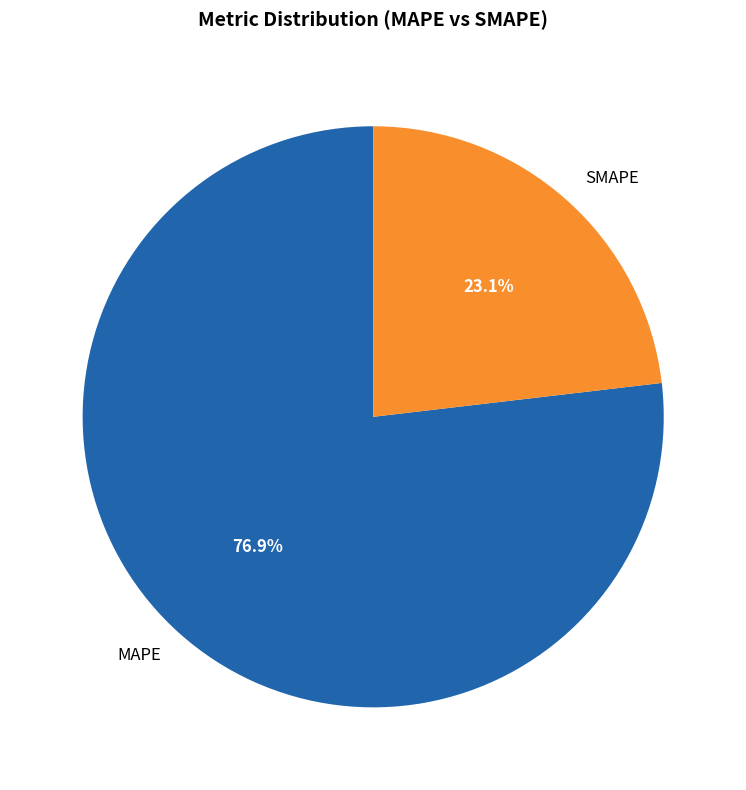

What is the ratio of the value at MAPE to the value at SMAPE?

3.3